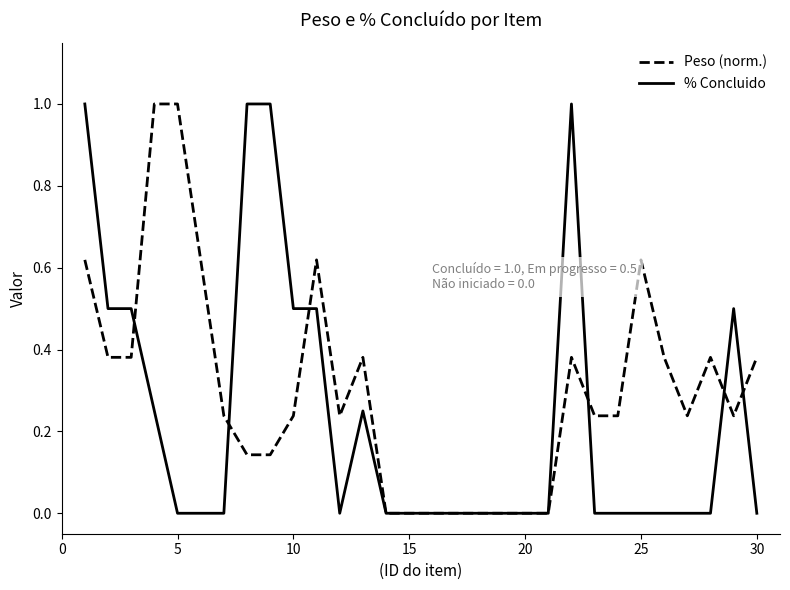

Which series has the largest total across all categories?

Peso (norm.)